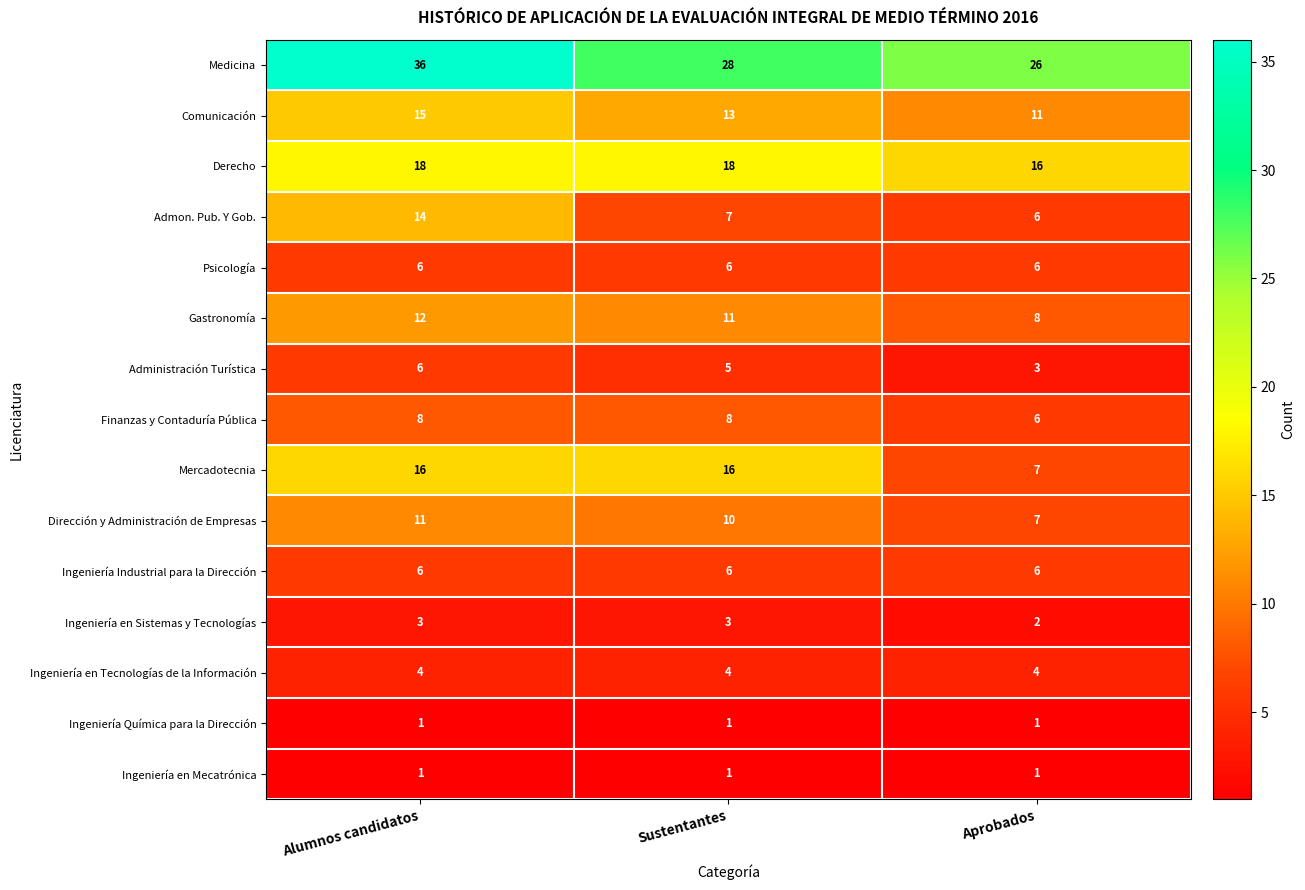

At how many categories does at least one series exceed 6?

3